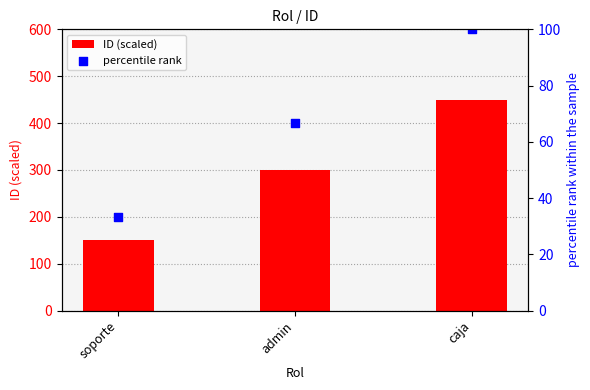

What are all the series names shown in the legend?

ID (scaled), percentile rank